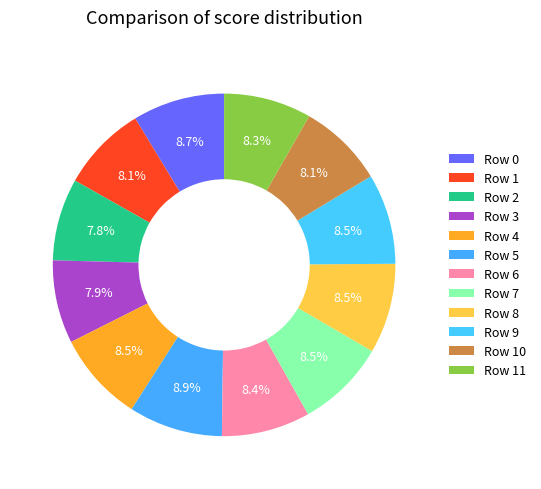

What is the smallest slice in the pie chart?

2